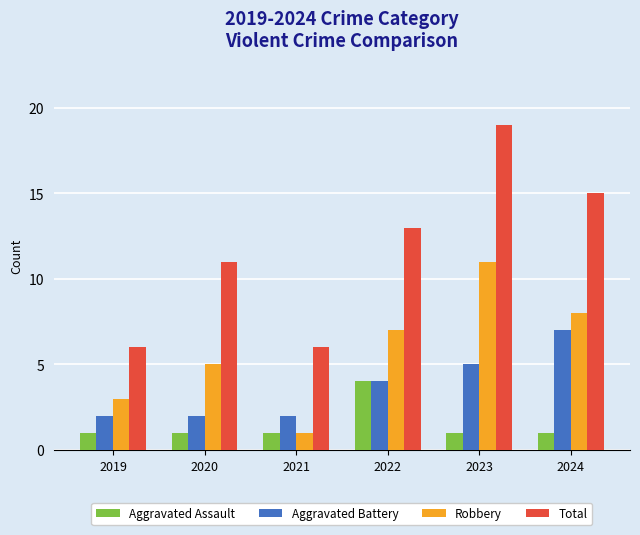

How many Aggravated Battery values are between 2 and 5?

5